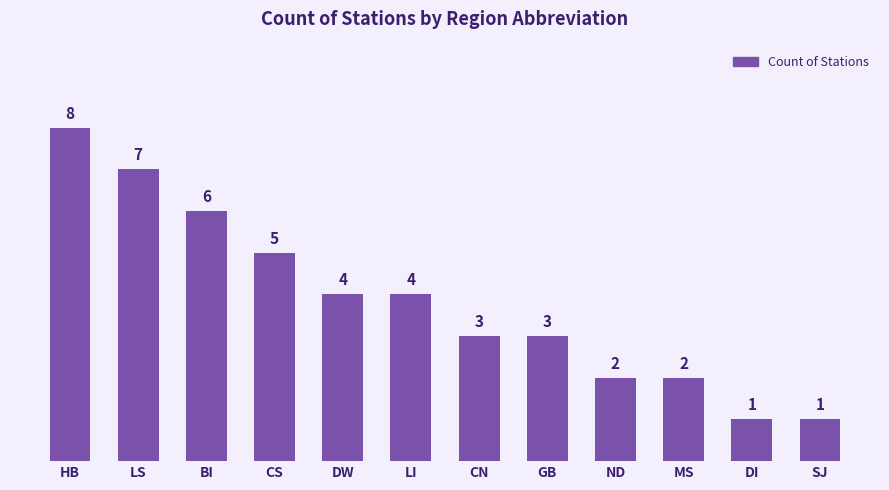

Is it true that the value at CN is 2?

False